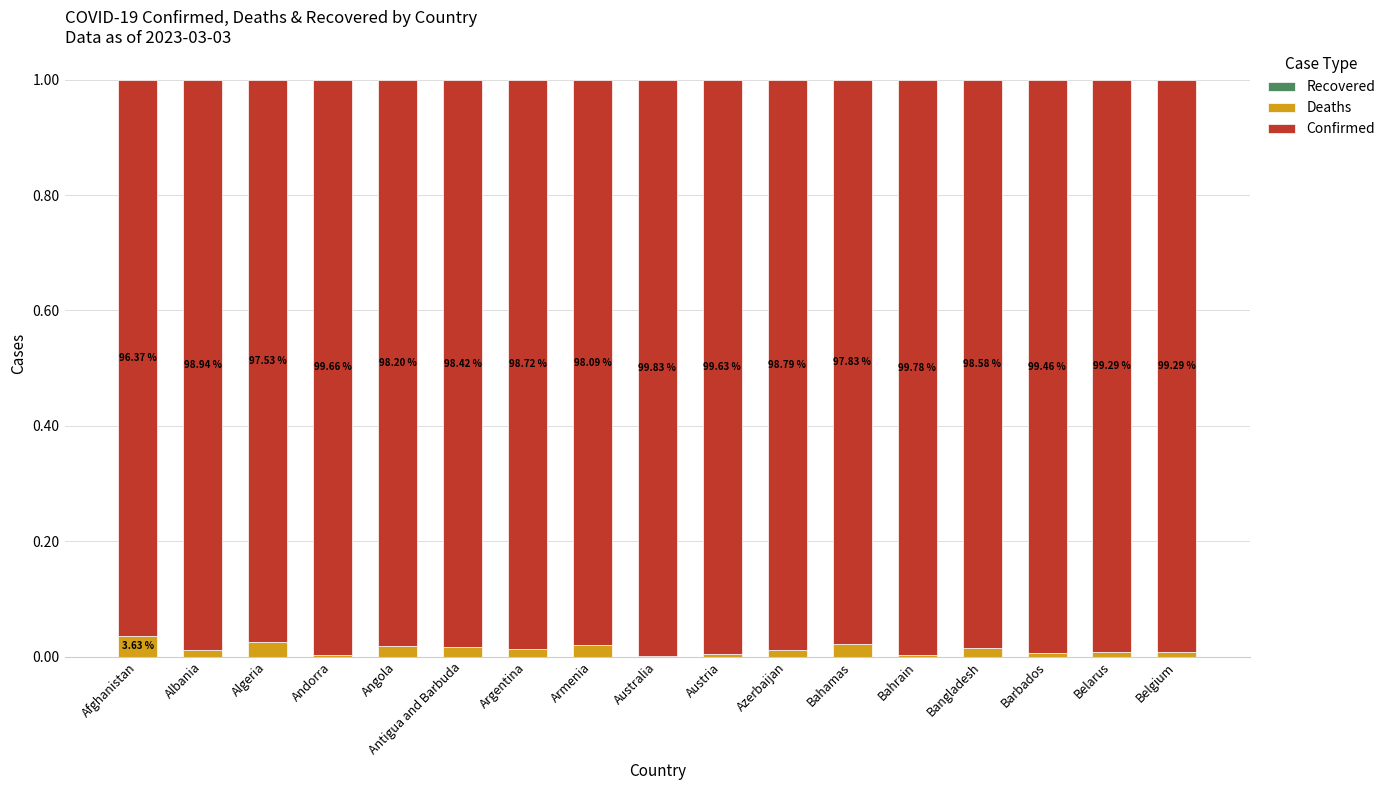

Are the bars grouped side by side (vs. stacked)?

No